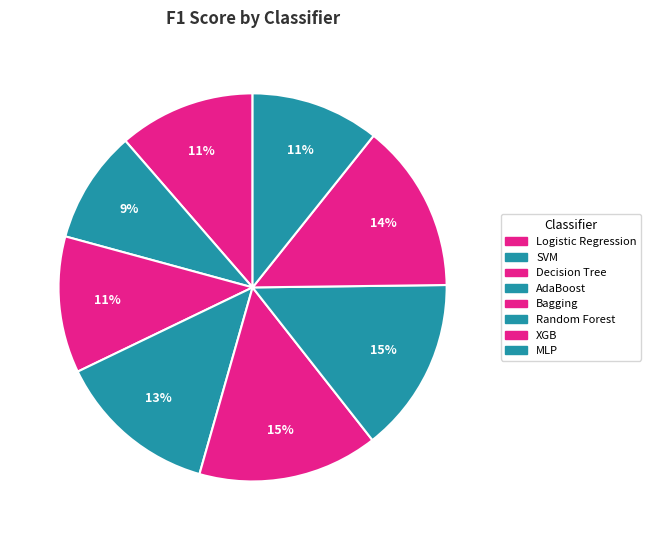

Count the number of slices in the pie.

8